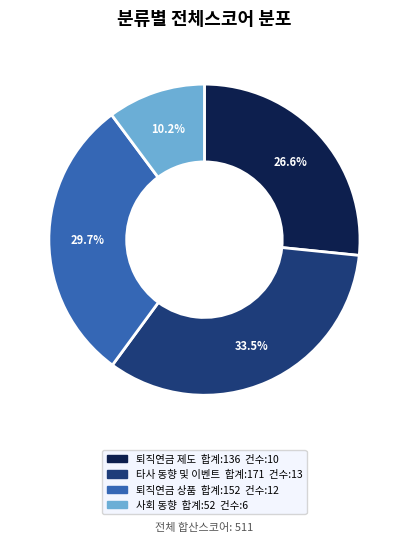

Is 퇴직연금 제도 the majority of the pie?

No